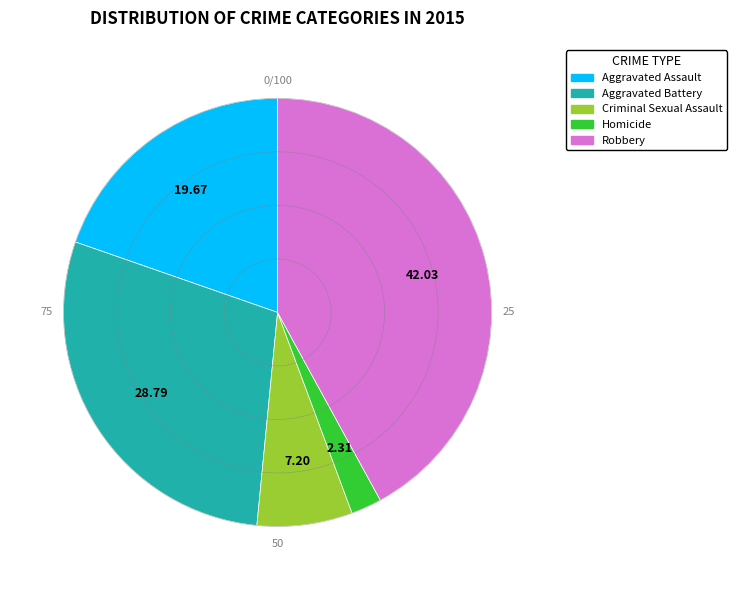

Rank the categories by value from highest to lowest.

Robbery, Aggravated Battery, Aggravated Assault, Criminal Sexual Assault, Homicide